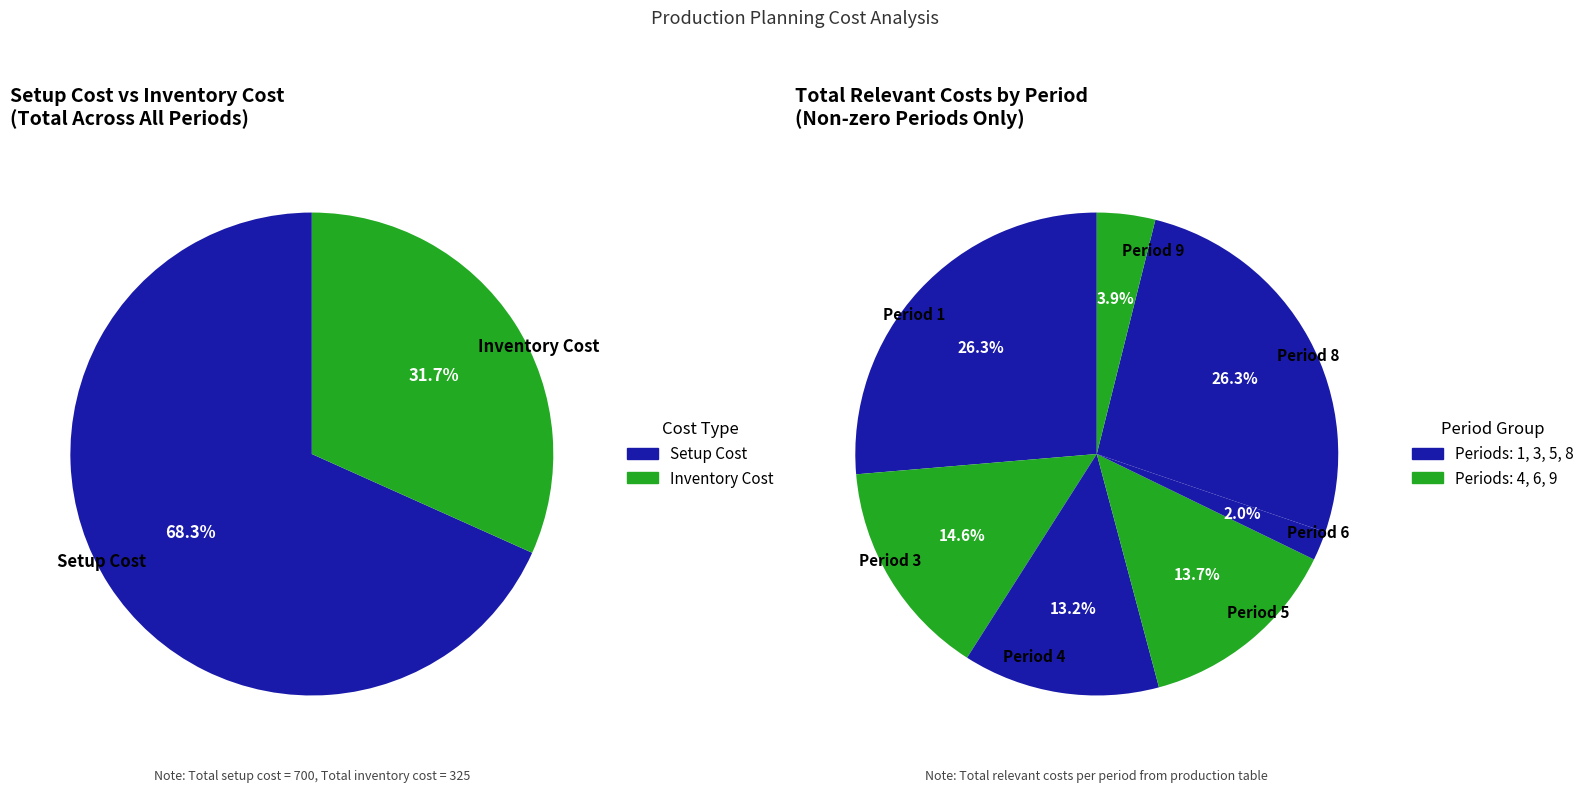

Does Period 7 account for over 50% of the chart?

No